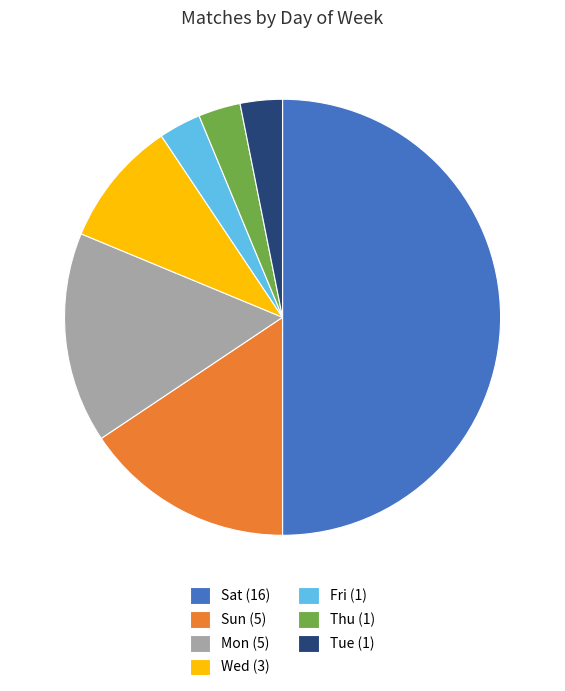

How many slices are in this pie chart?

7